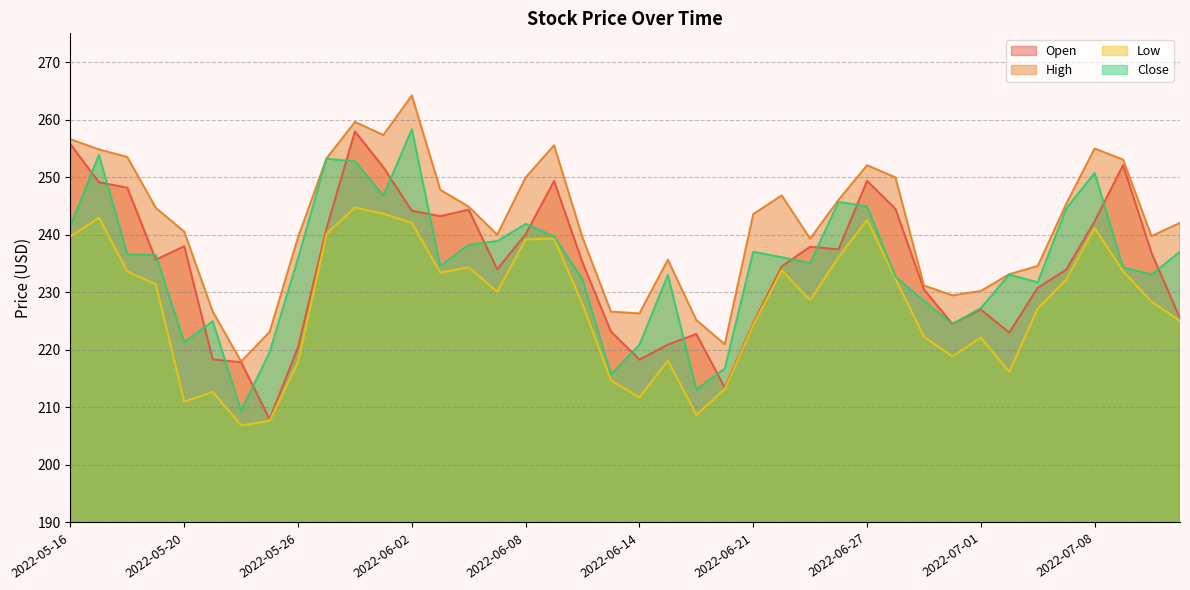

At how many categories does at least one series exceed 237?

27